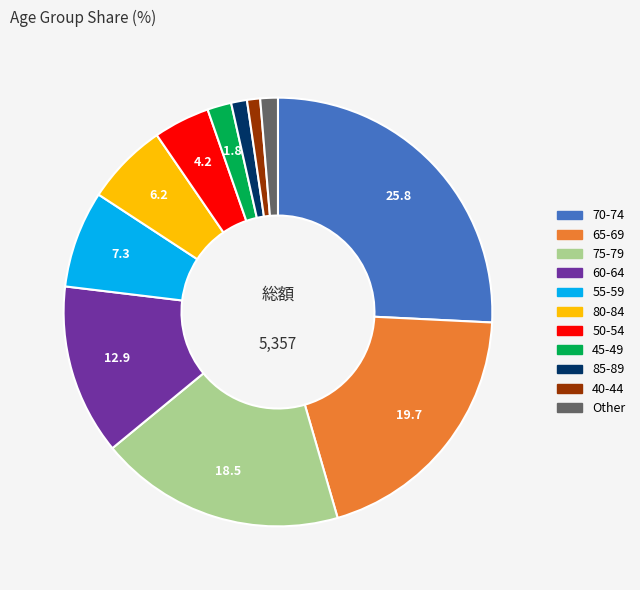

Is there a majority slice in this chart?

No